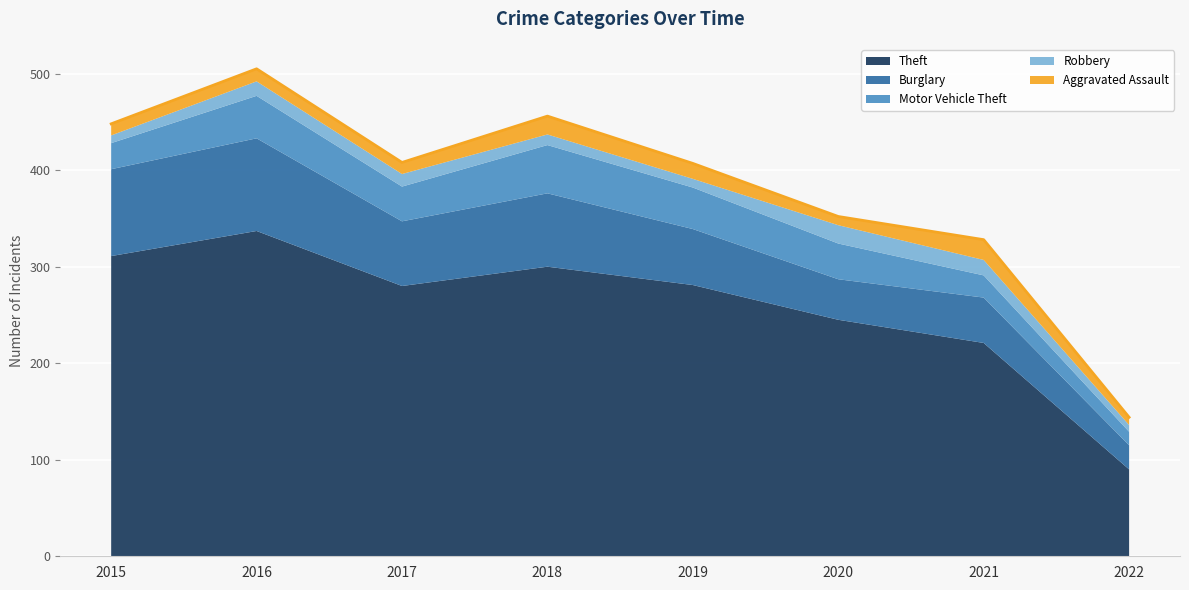

What is the sum of all Theft values?

2065